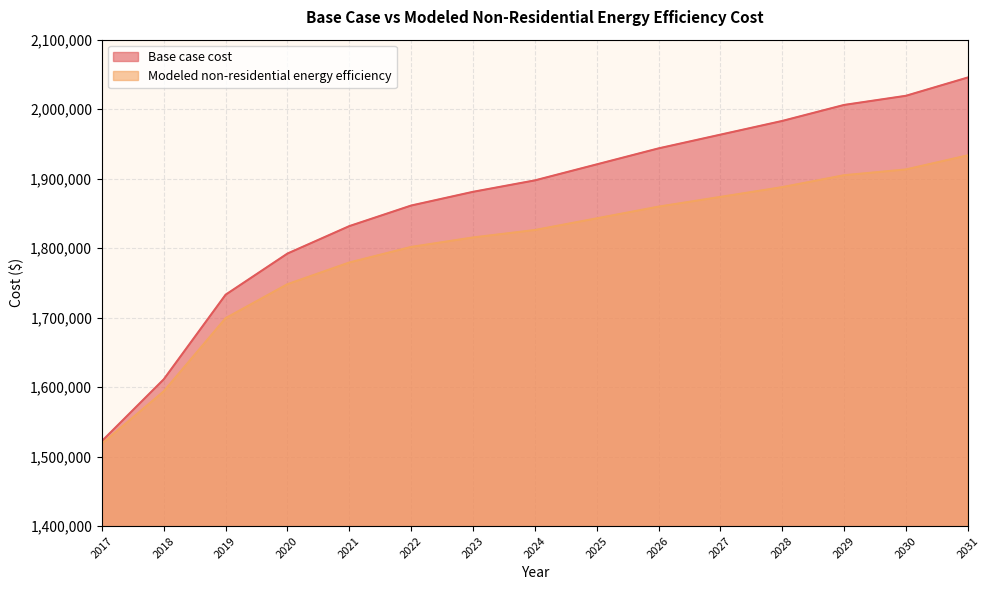

Reading left to right, extract all data points from this chart.

Base case cost: 1522354.2	1611195.3	1732940.5	1792167.9	1831652.8	1861266.5	1881009.0	1897461.1	1920493.9	1943526.8	1963269.3	1983011.7	2006044.6	2019206.3	2045529.5
Modeled non-residential energy efficiency: 1518529.6	1593945.0	1699154.7	1748074.3	1779289.6	1801703.1	1815312.4	1826051.8	1842824.0	1859690.2	1873679.7	1887758.7	1904893.5	1913208.7	1933480.7